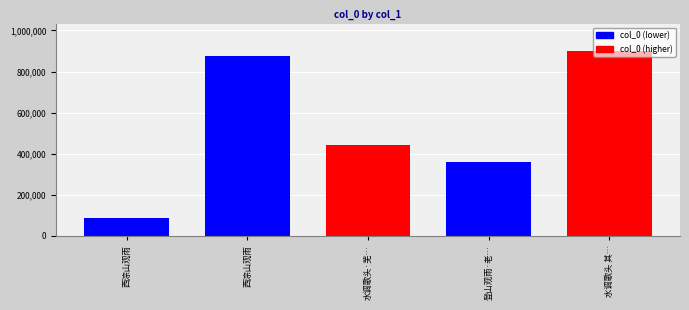

How many categories are shown in the chart?

5